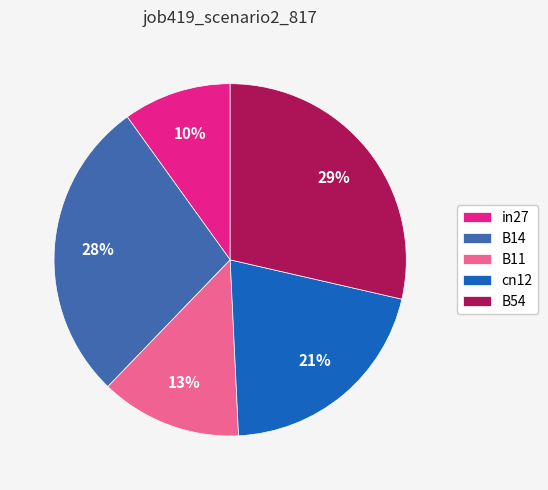

Do in27 and B11 together represent more than half of the pie?

No